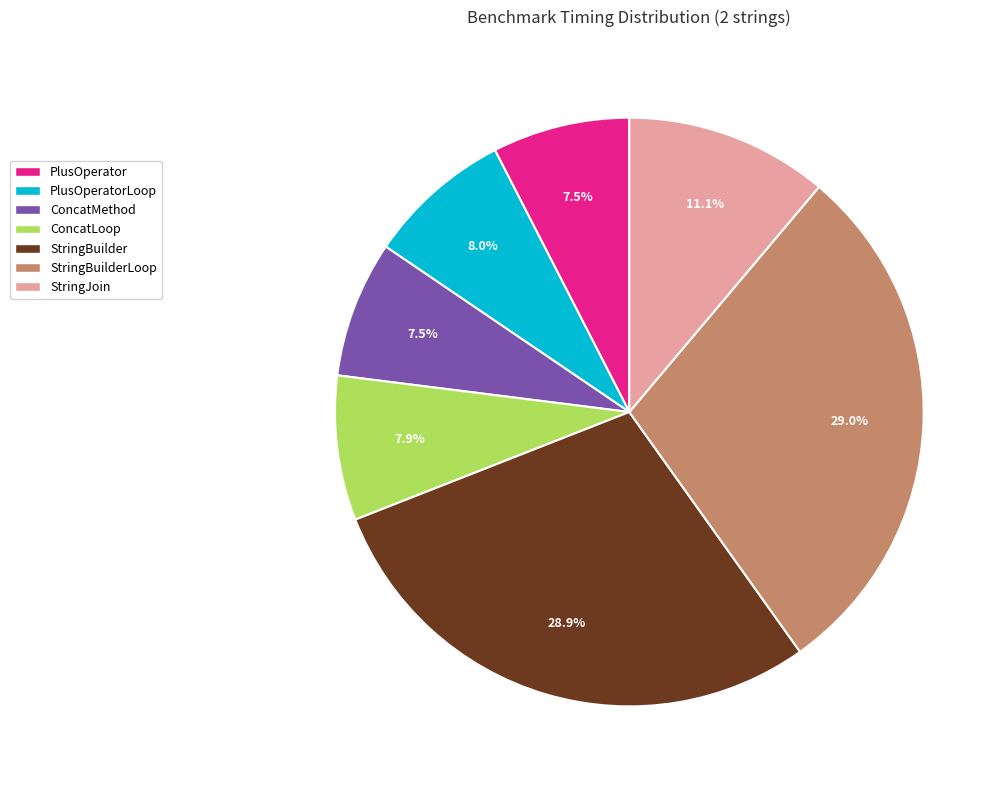

Is there any slice that represents more than half of the pie?

No